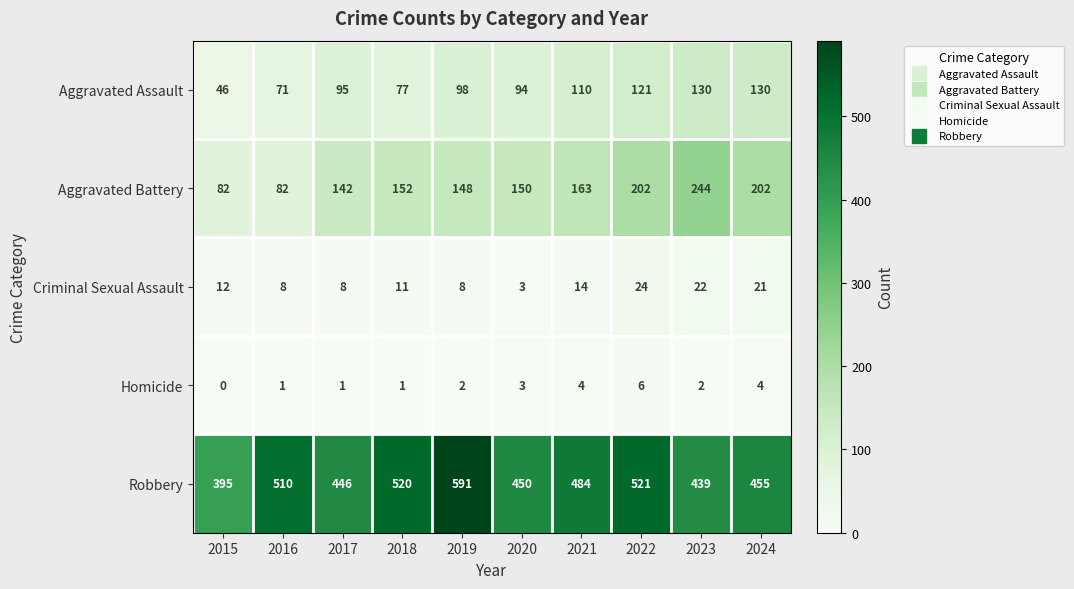

Which series has the largest range (max minus min)?

Robbery